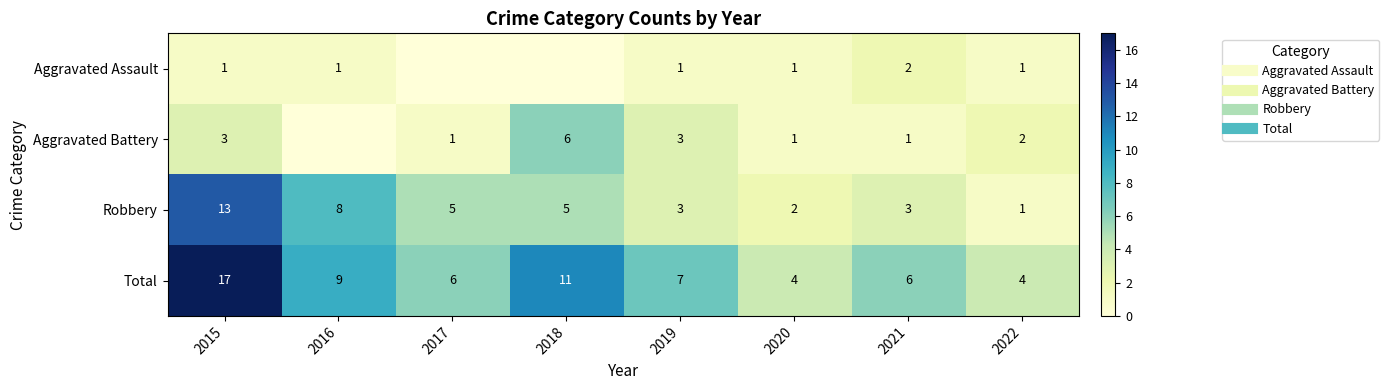

What is the difference between the Total values at 2018 and 2021?

5